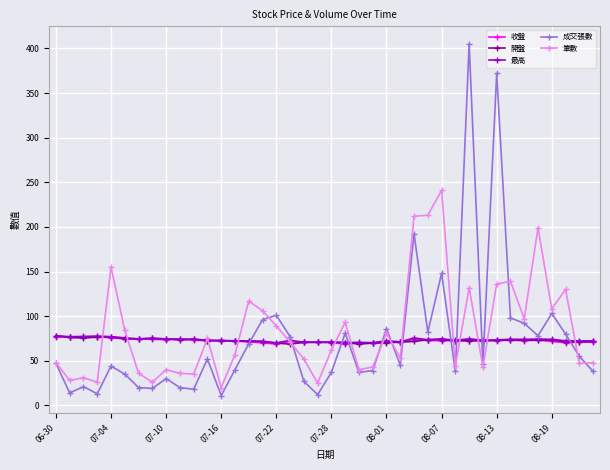

What is the greatest value displayed?

405.0